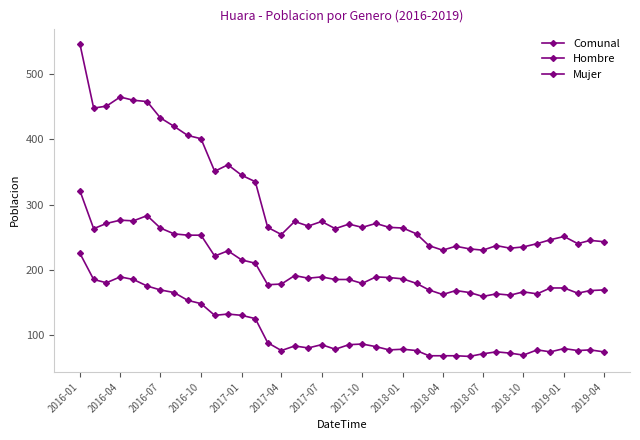

Rank the series by their average value, from lowest to highest.

Mujer, Hombre, Comunal